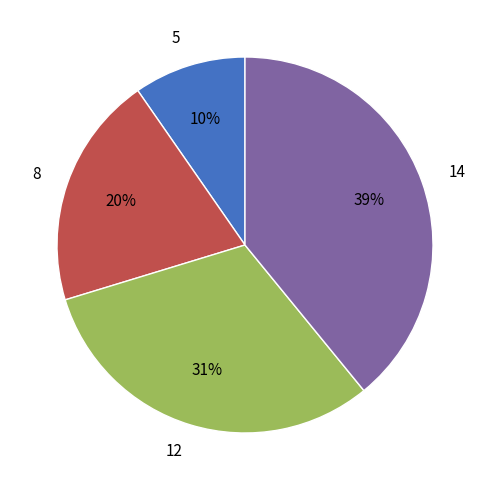

To the nearest percent, what is the difference between the largest and smallest slice percentages?

29%